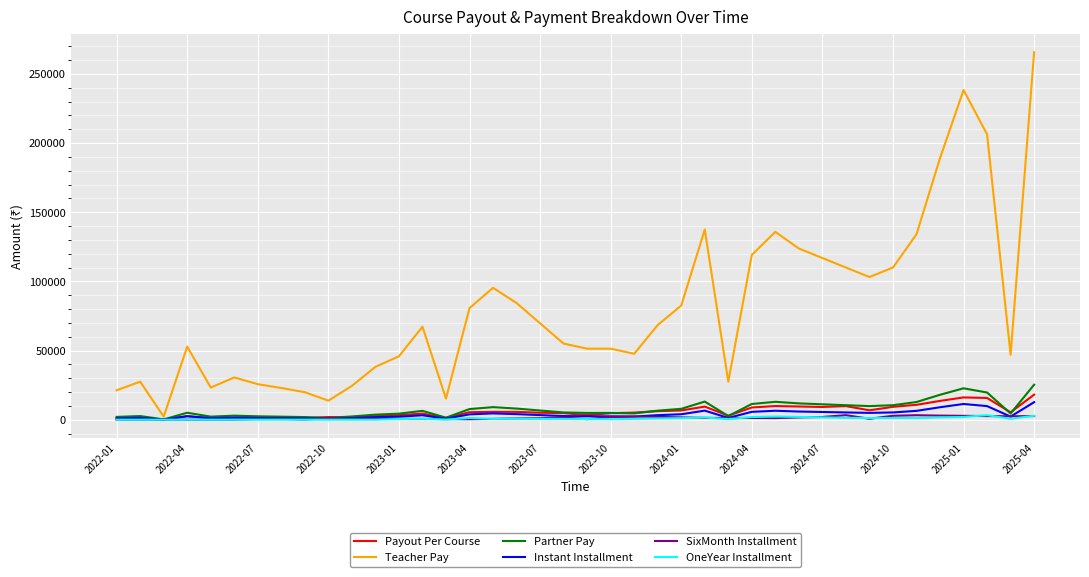

Which series has the largest total across all categories?

Teacher Pay